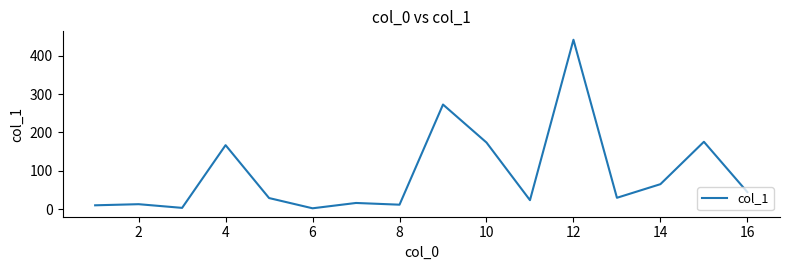

What is the difference between the maximum and minimum values?

439.4